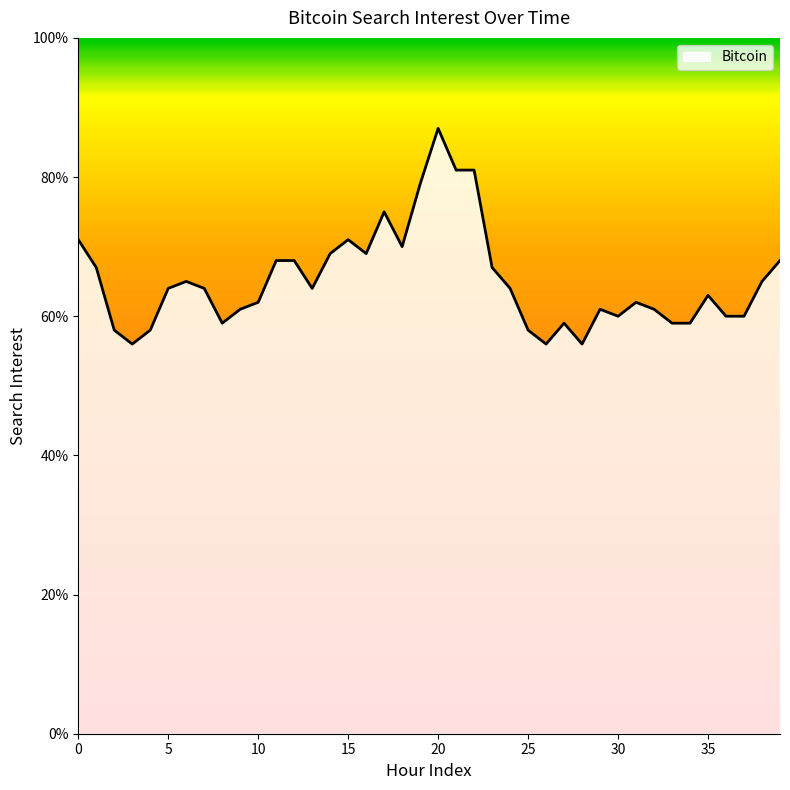

What is the minimum value shown in the chart?

56